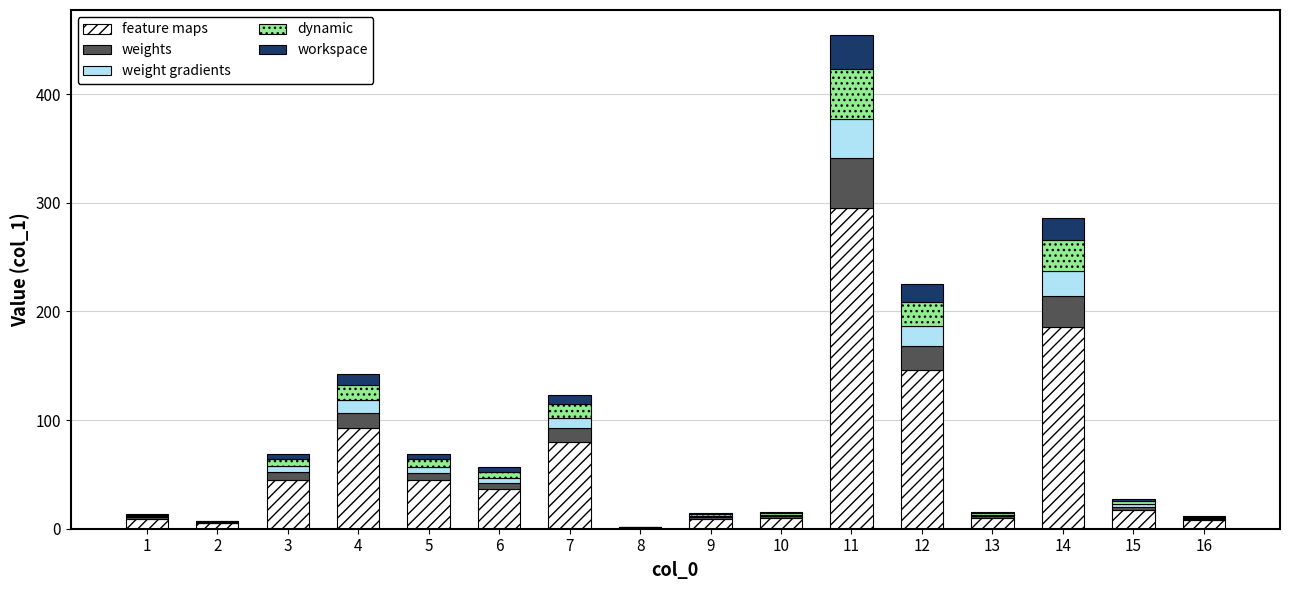

At which category is the sum across all series the highest?

11